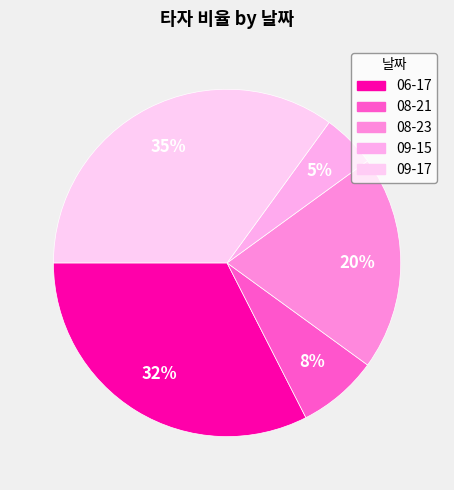

What is the smallest slice in the pie chart?

09-15